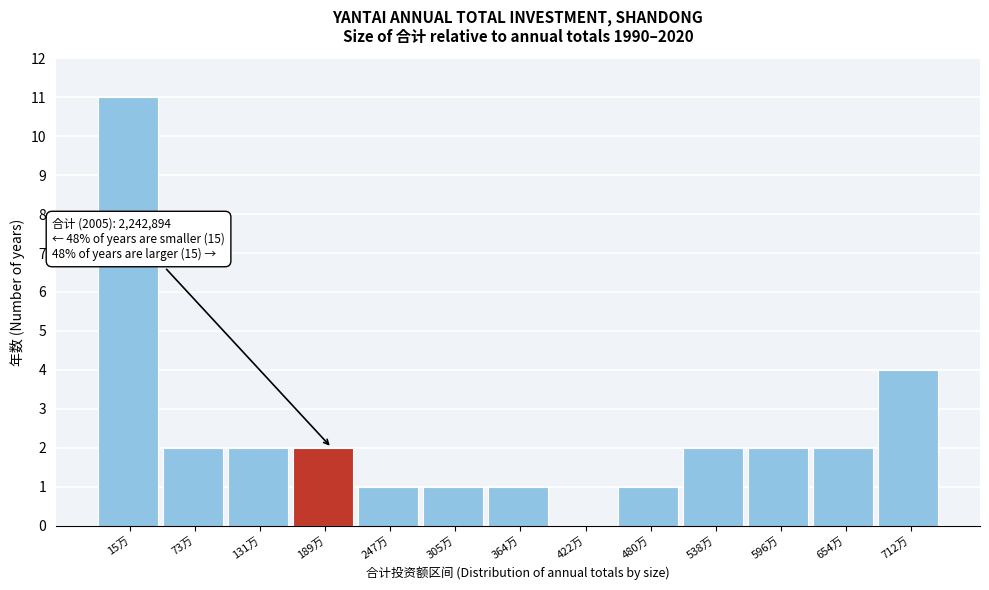

Reading right to left, extract all data points from this chart.

712万=4	654万=2	596万=2	538万=2	480万=1	422万=0	364万=1	305万=1	247万=1	189万=2	131万=2	73万=2	15万=11